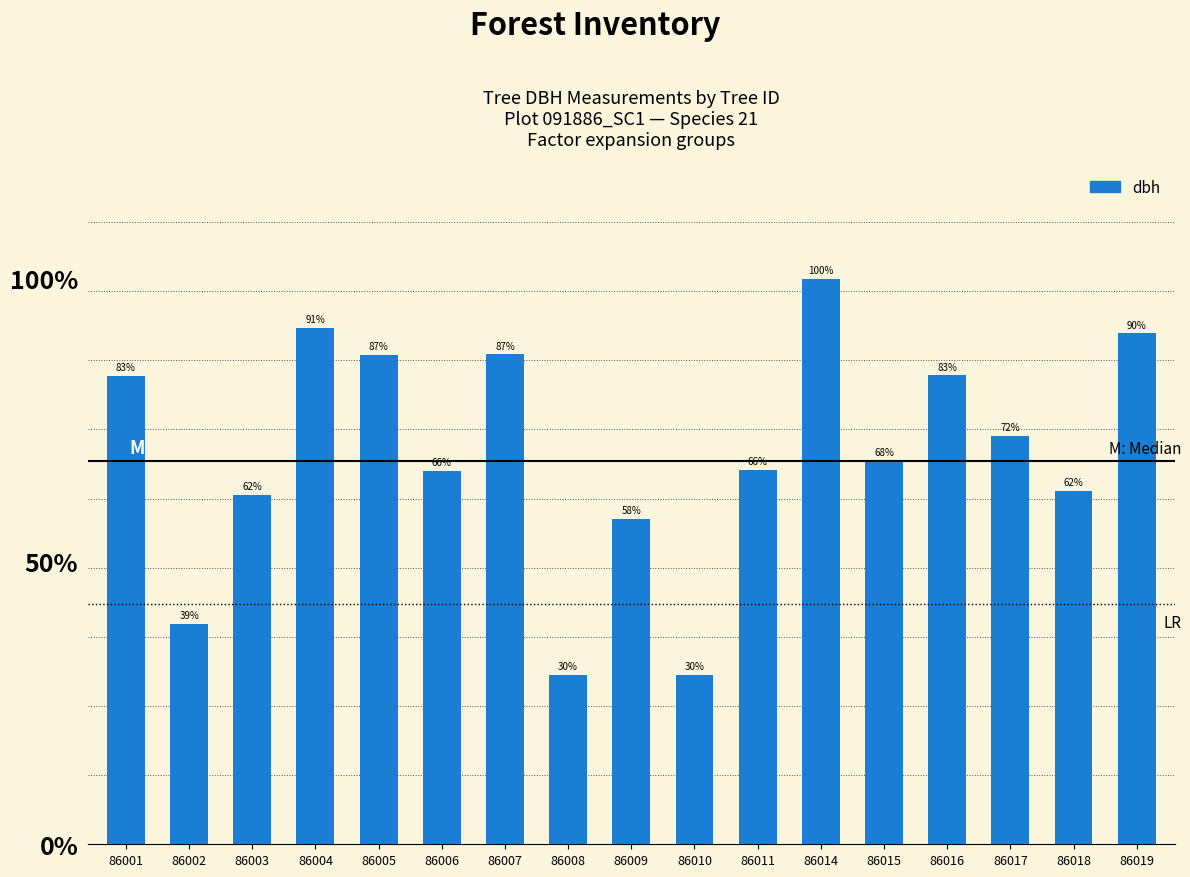

What is the value of the 16th bar from the left?

28.7